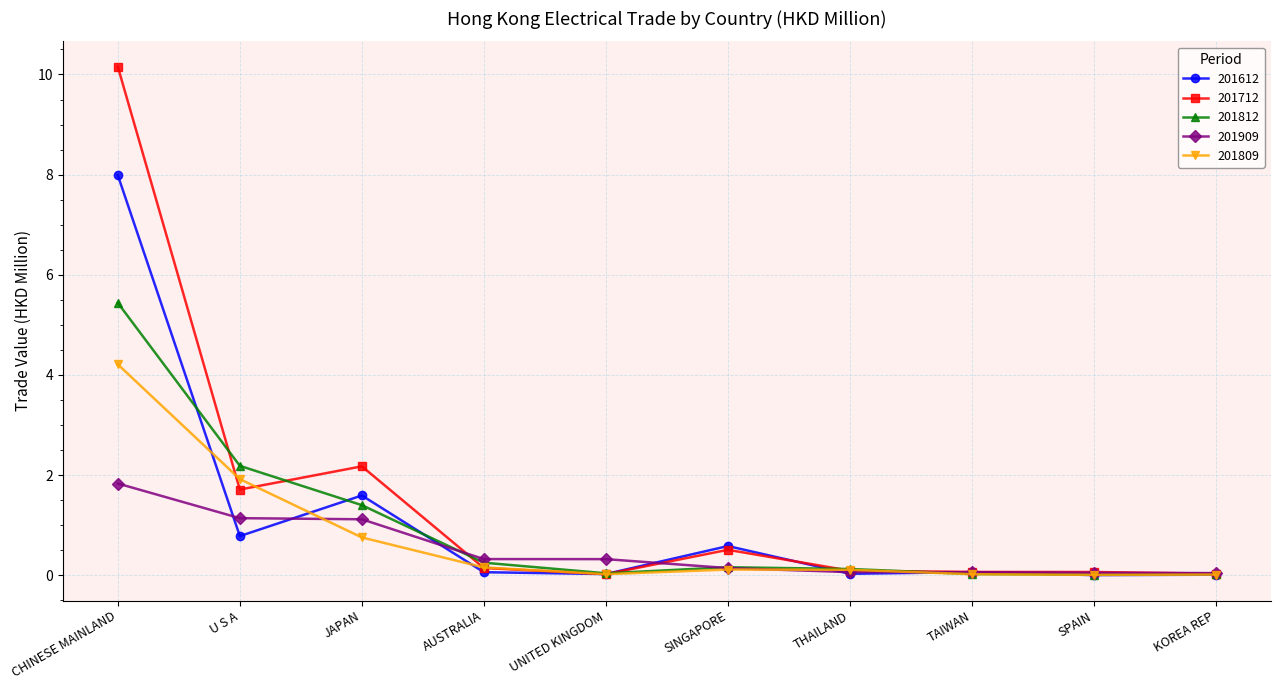

What is the difference between the maximum and minimum values in the 201809 series?

4.2